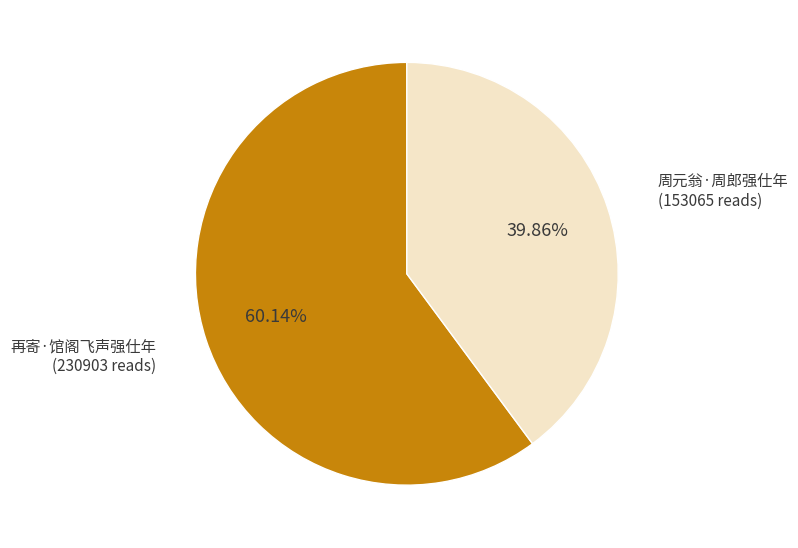

To the nearest percent, what is the combined percentage of 再寄·馆阁飞声强仕年 and 周元翁·周郎强仕年?

100%